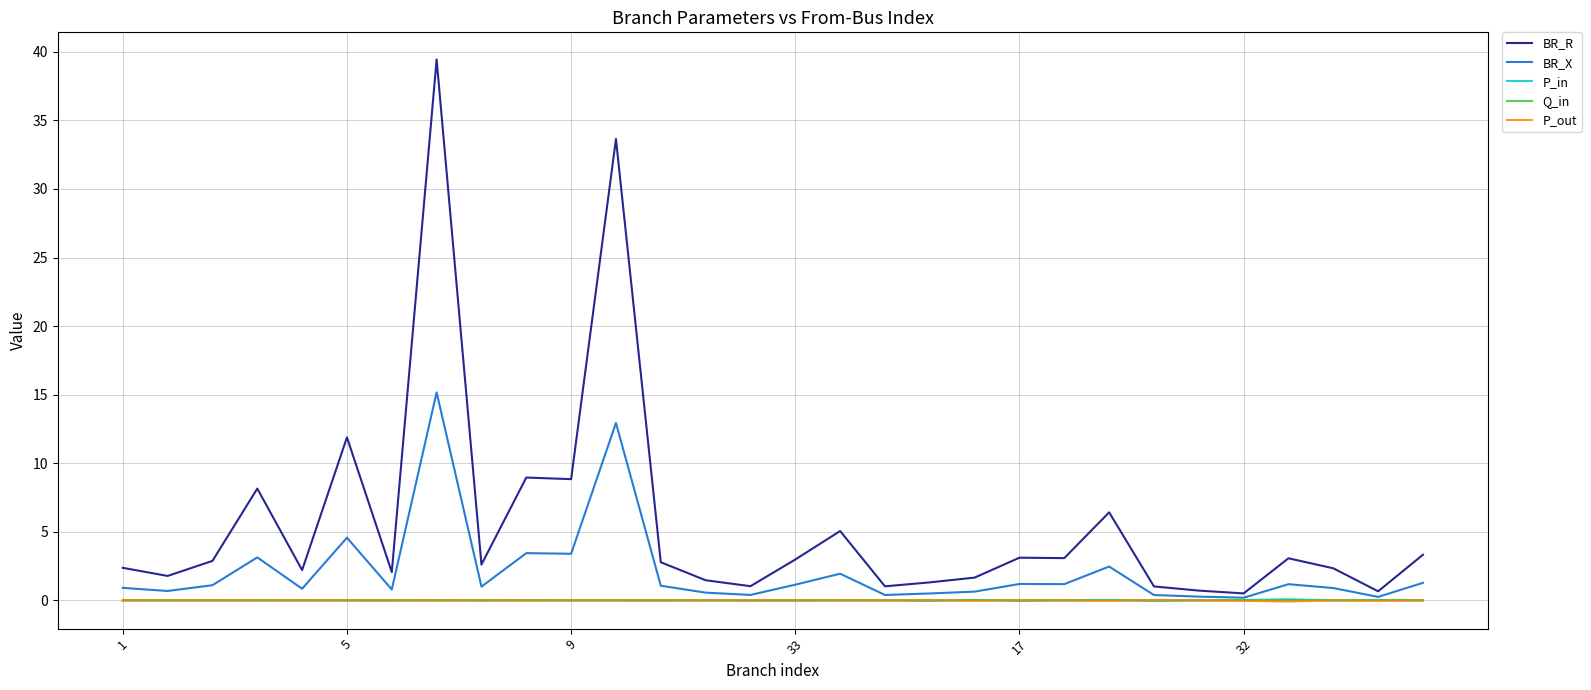

Which series has the largest total across all categories?

BR_R